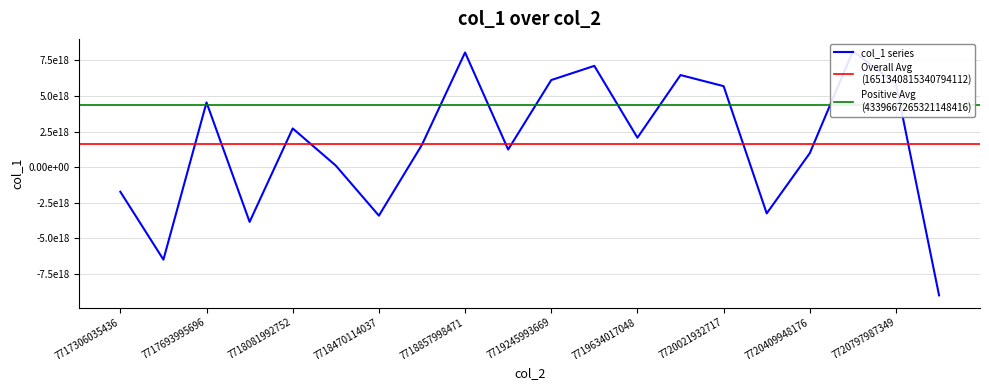

How many lines are shown in the chart?

1